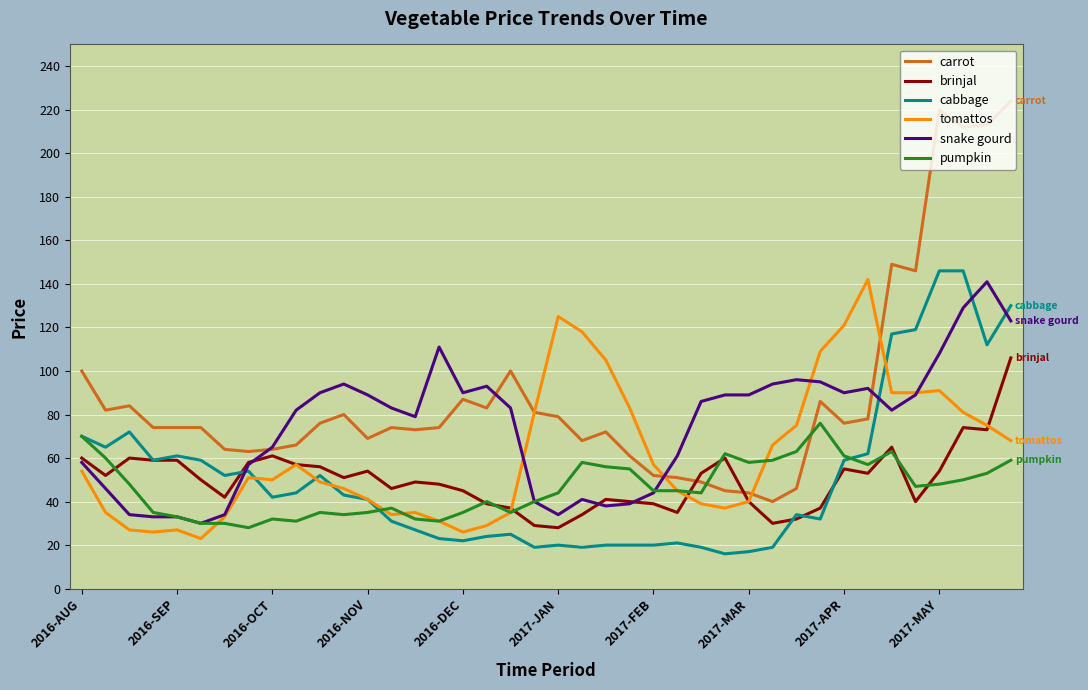

Which series has the widest spread of values?

carrot